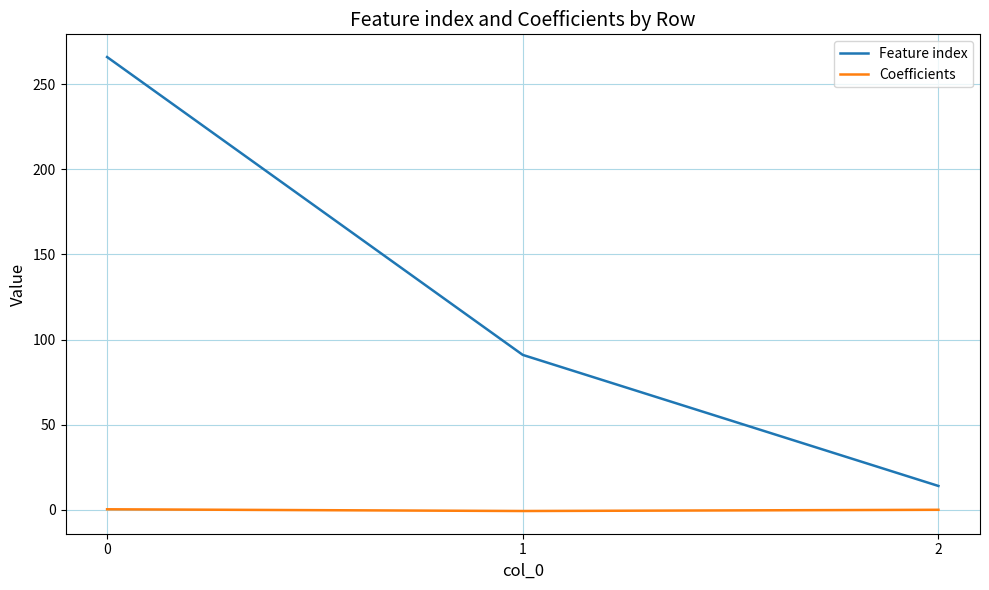

Does the chart display data point markers on the line(s)?

No